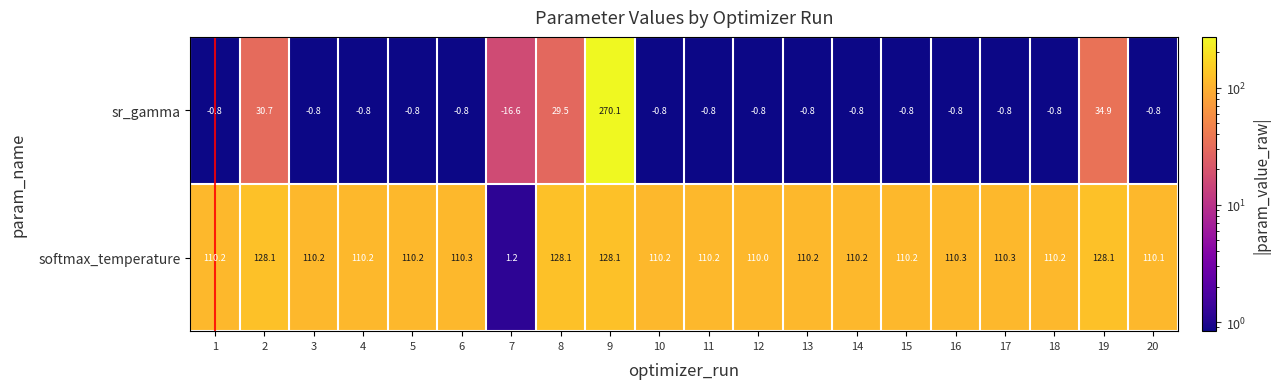

List the series in order of their overall mean, highest first.

softmax_temperature, sr_gamma